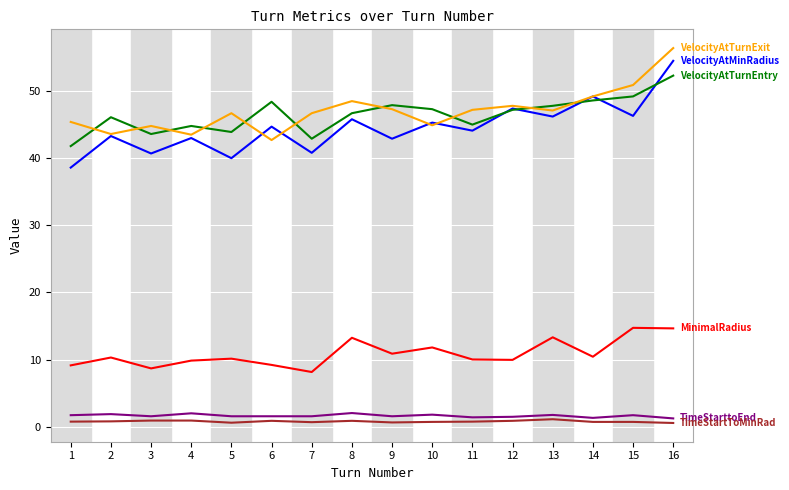

What is the minimum value shown in the chart?

0.6